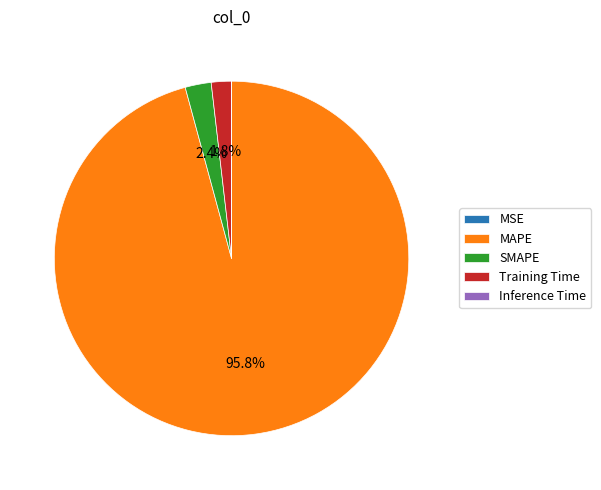

What is the largest slice in the pie chart?

MAPE